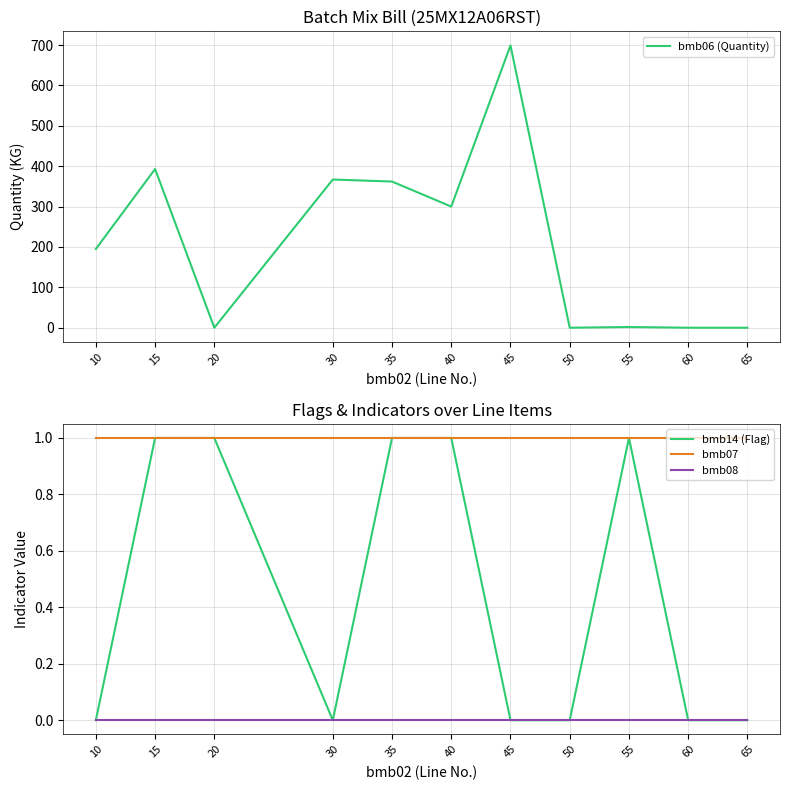

Reading left to right, extract all data points from this chart.

bmb06 (Quantity): 10=195.0	15=393.0	20=0.0	30=367.0	35=362.0	40=300.0	45=699.0	50=0.0	55=1.8	60=0.0	65=0.0
bmb14 (Flag): 10=0.0	15=1.0	20=1.0	30=0.0	35=1.0	40=1.0	45=0.0	50=0.0	55=1.0	60=0.0	65=0.0
bmb07: 10=1.0	15=1.0	20=1.0	30=1.0	35=1.0	40=1.0	45=1.0	50=1.0	55=1.0	60=1.0	65=1.0
bmb08: 10=0.0	15=0.0	20=0.0	30=0.0	35=0.0	40=0.0	45=0.0	50=0.0	55=0.0	60=0.0	65=0.0